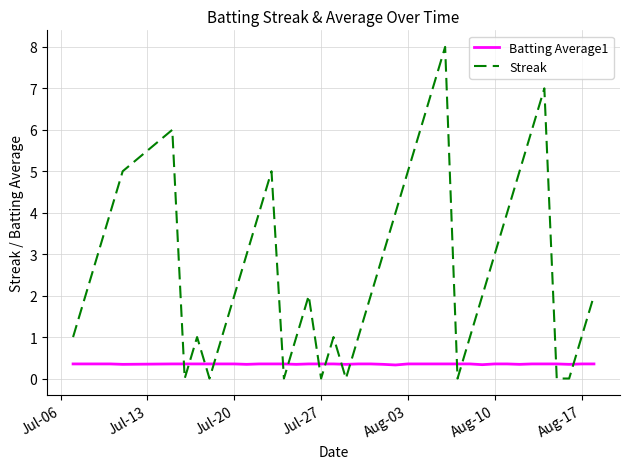

After their last crossing, which series has the higher values: Batting Average1 or Streak?

Streak